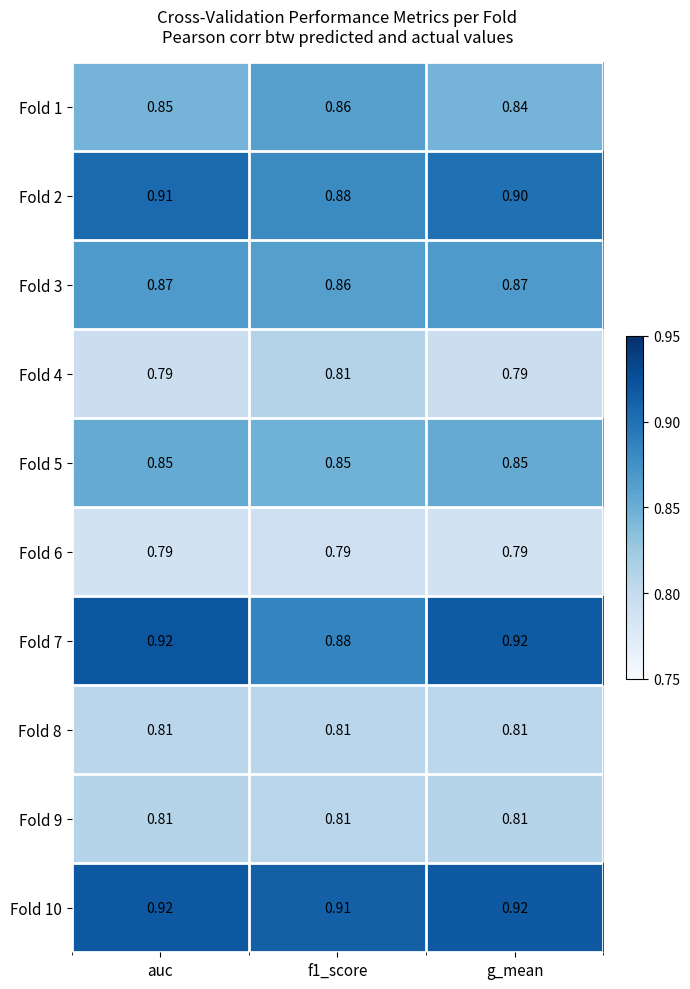

Is the value of Fold 5 at g_mean greater than the value of Fold 6 at f1_score?

Yes